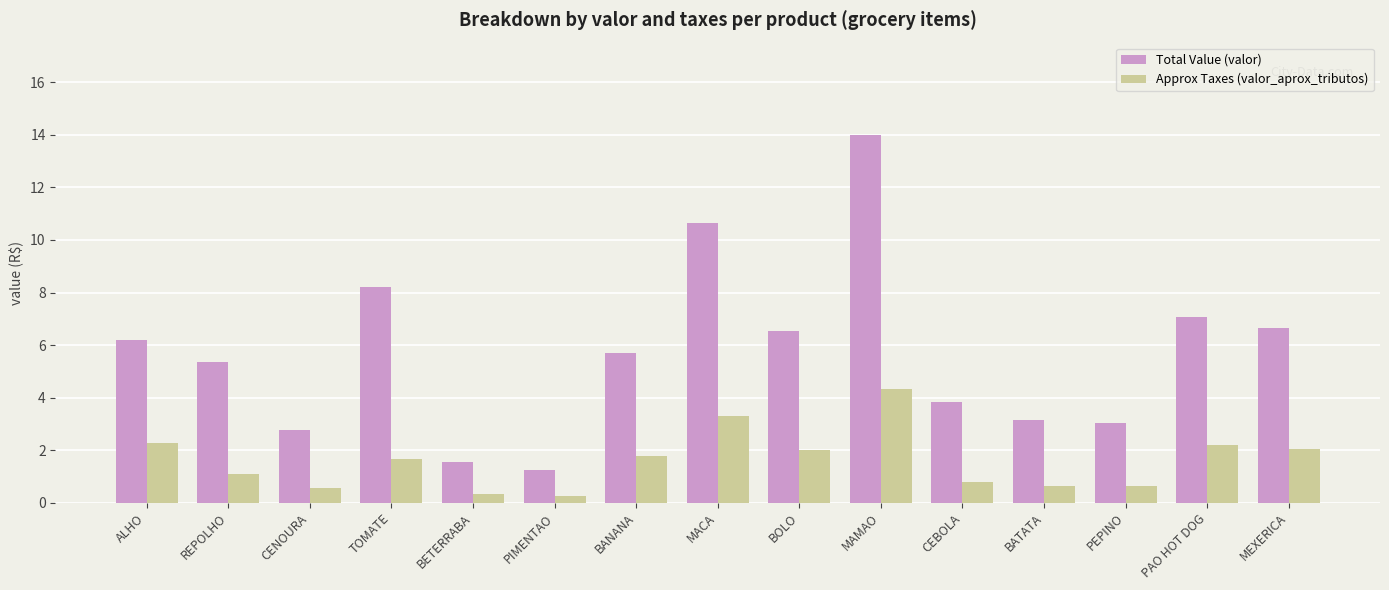

At which category does the chart reach its peak across all series?

MAMAO